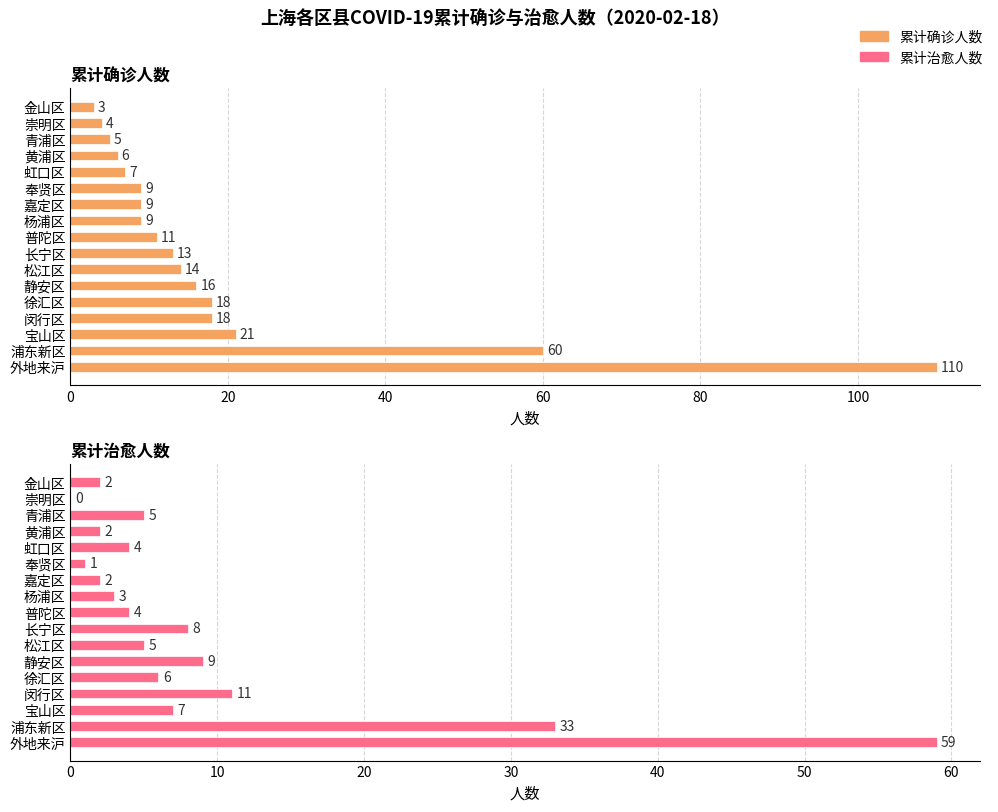

Between 徐汇区 and 青浦区, which series saw the biggest shift?

累计确诊人数